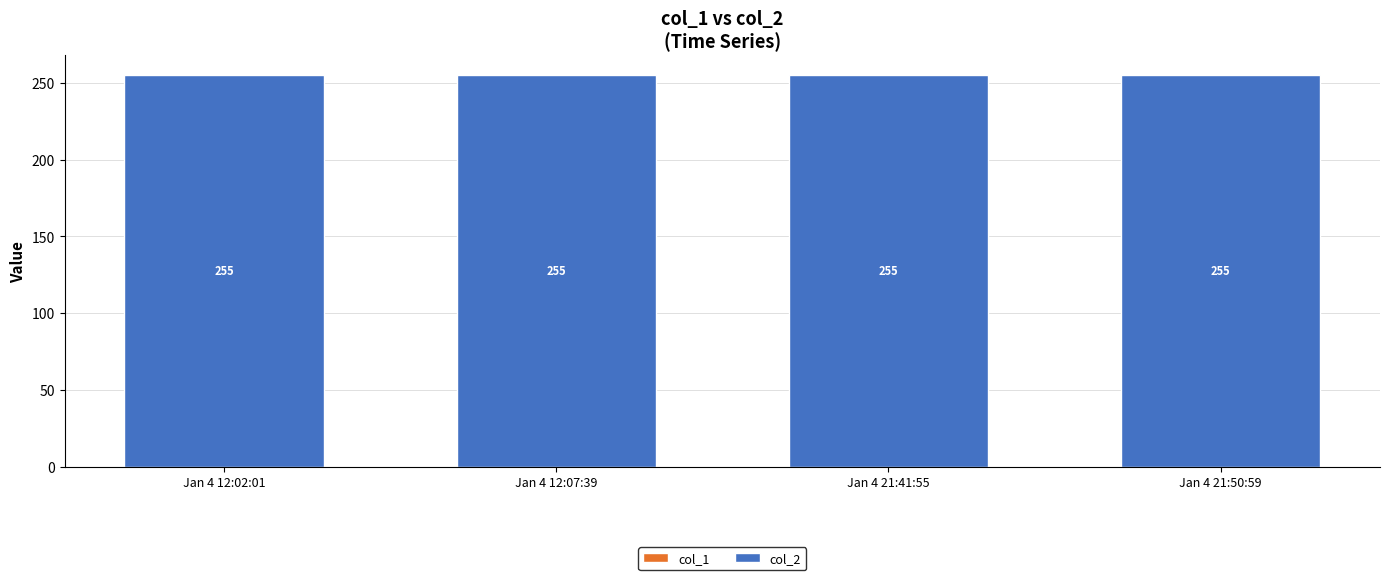

What is the greatest value displayed?

255